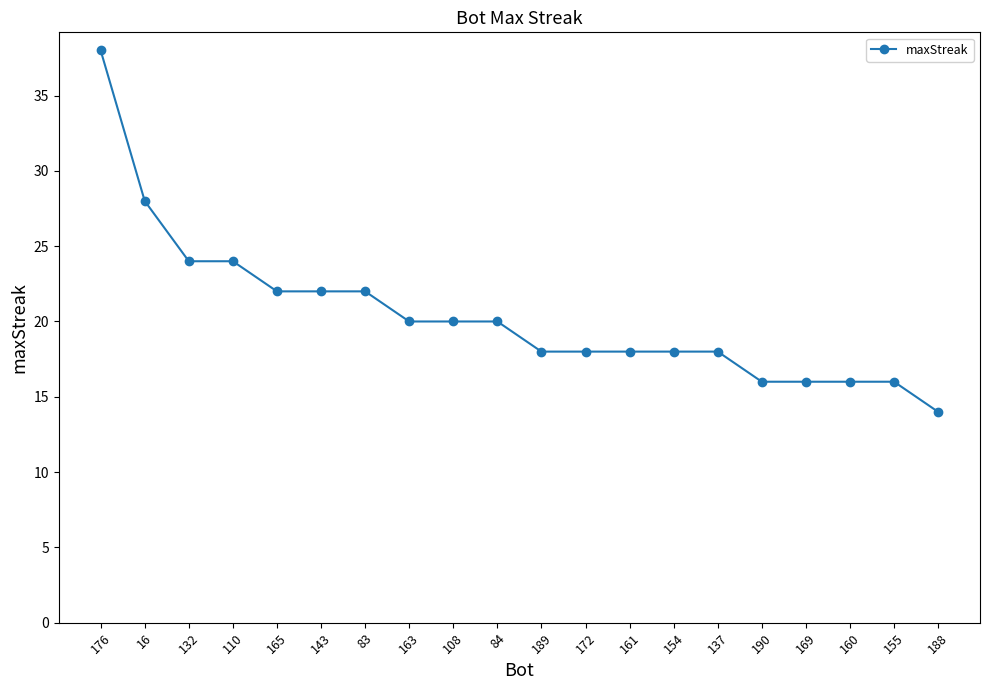

Read the value at 137, to the nearest 10.

20